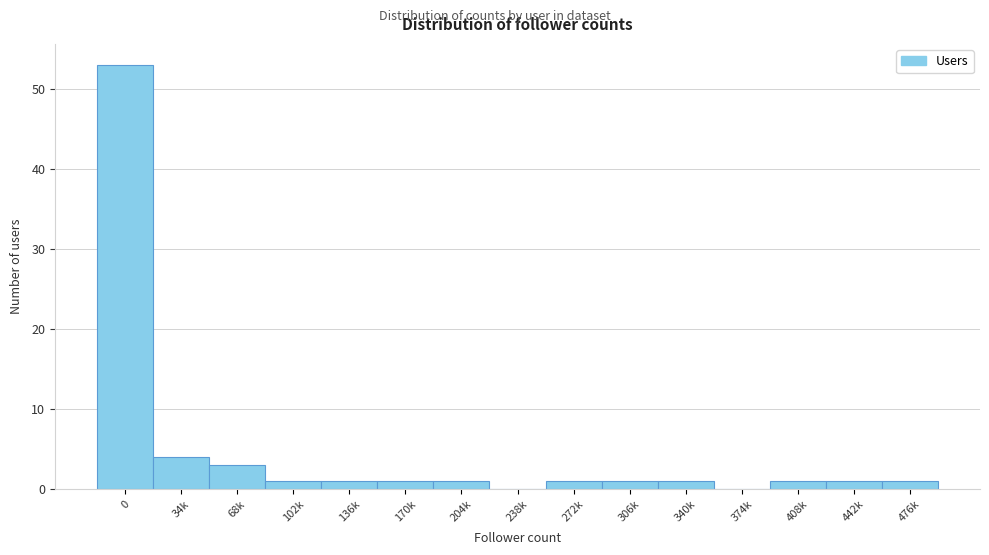

Reading left to right, what are all the values shown in this chart?

0=53	34k=4	68k=3	102k=1	136k=1	170k=1	204k=1	238k=0	272k=1	306k=1	340k=1	374k=0	408k=1	442k=1	476k=1